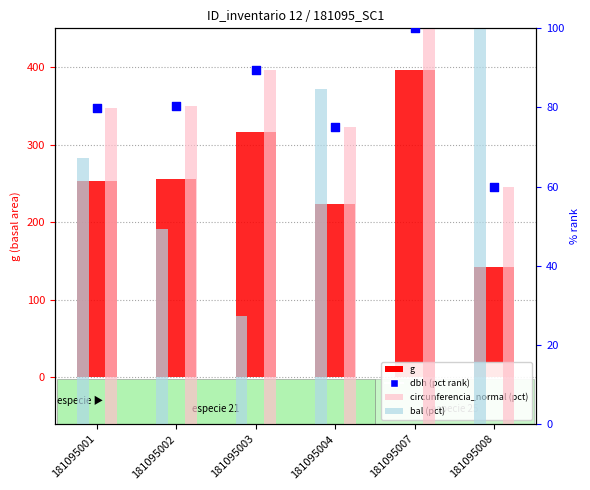

Which series reaches the minimum Y coordinate?

bal (pct)